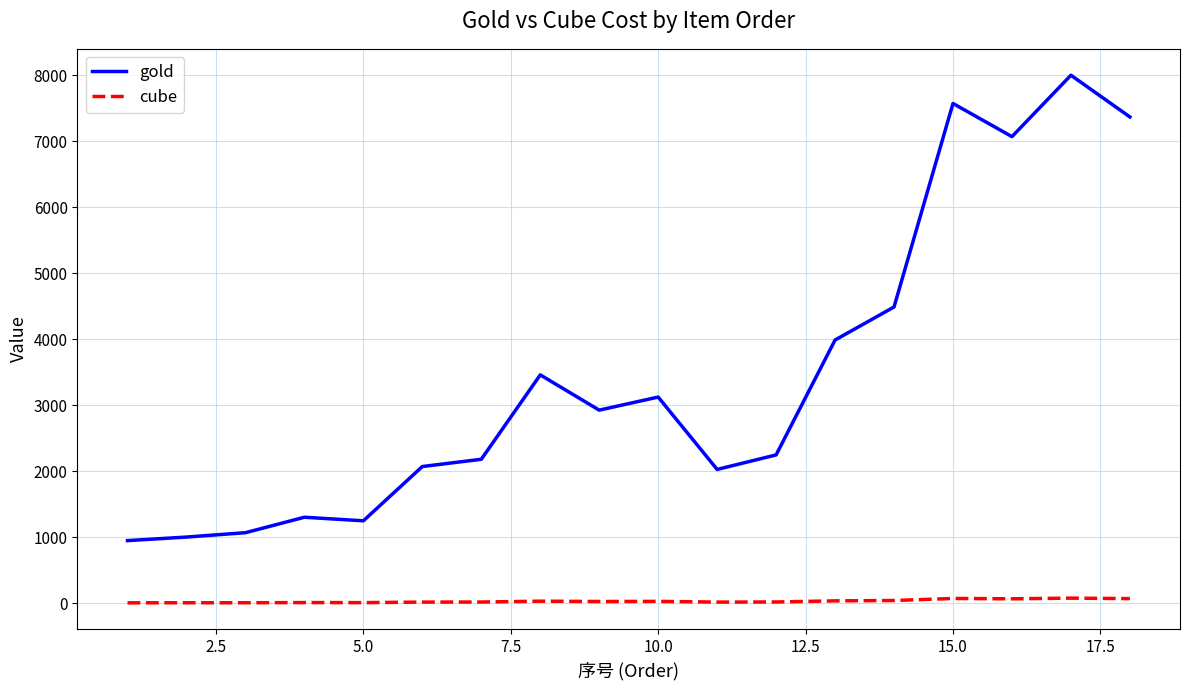

Which series has the largest range (max minus min)?

gold